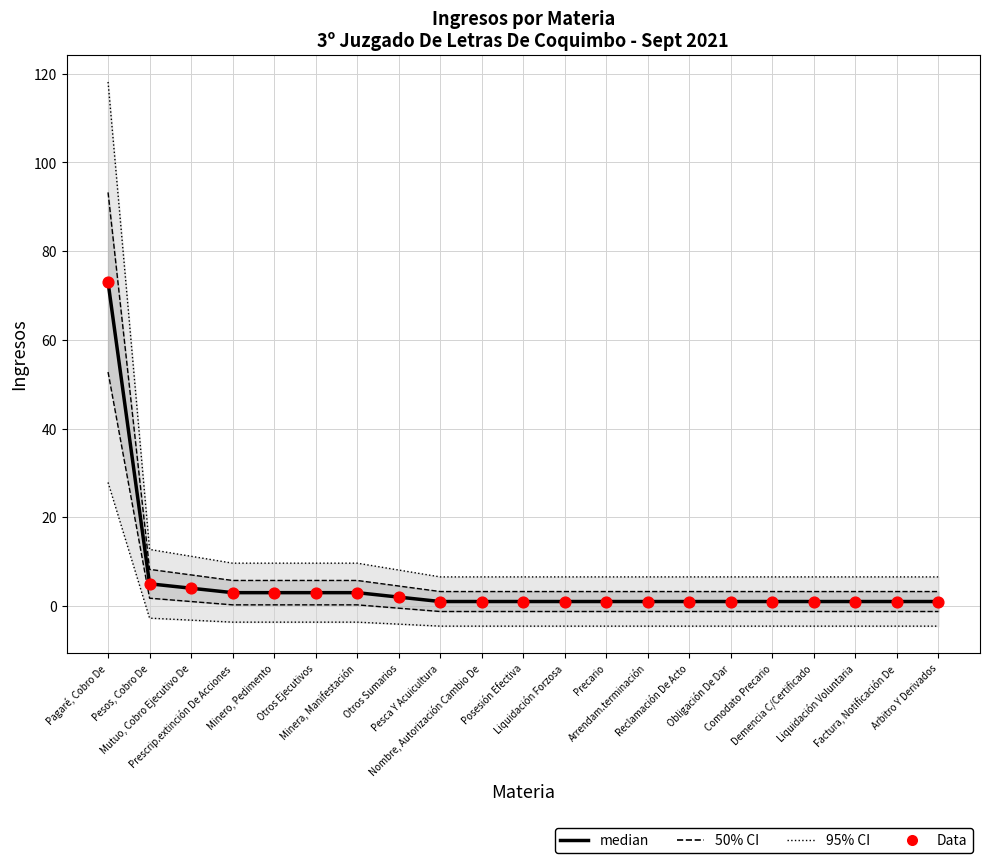

Is the value of median at Nombre, Autorización Cambio De greater than the value of Data at Otros Sumarios?

No